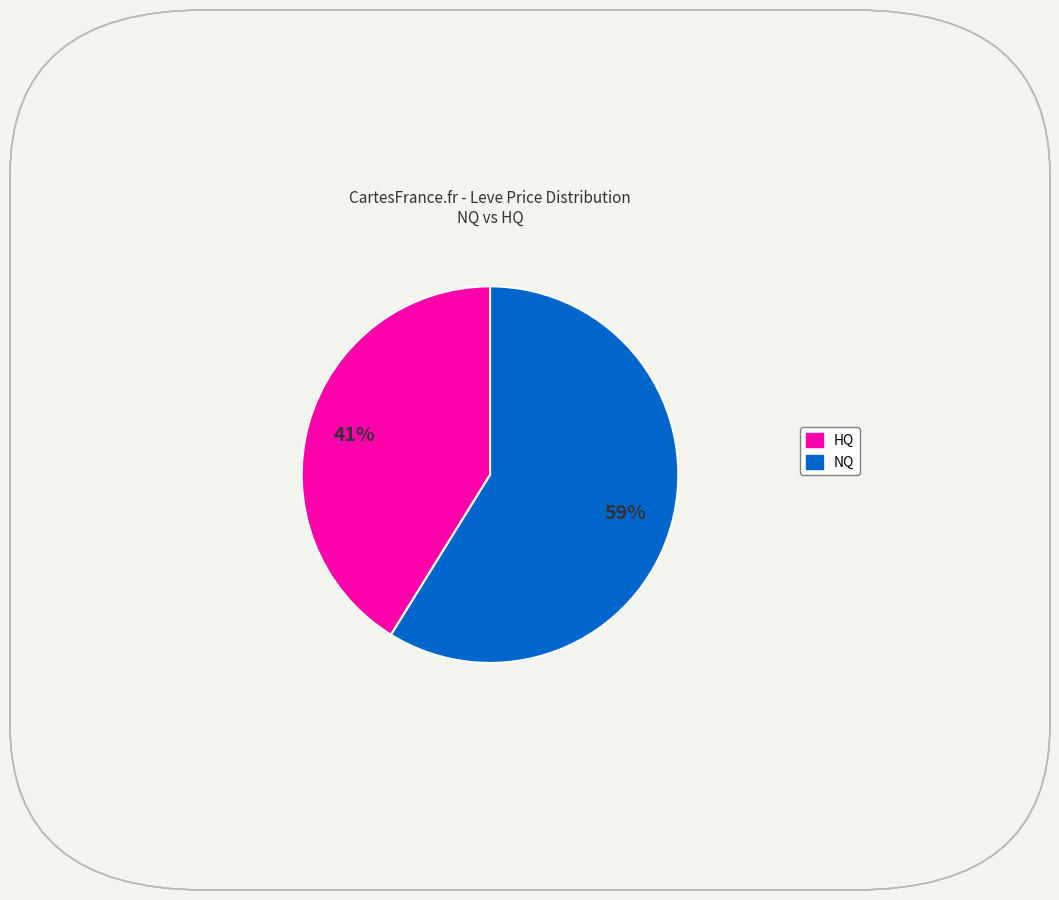

Count the number of slices in the pie.

2